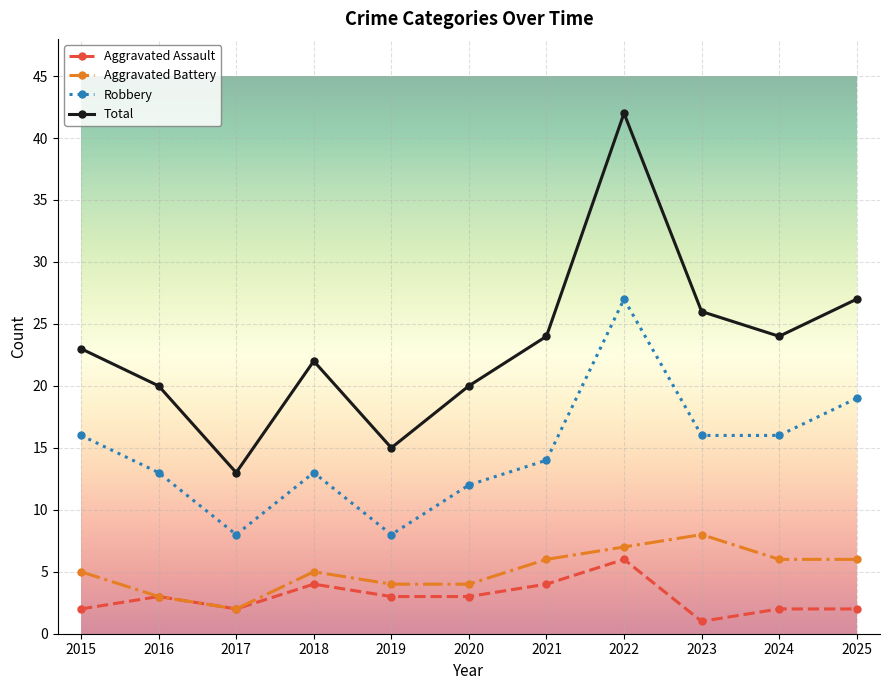

At which category is the sum across all series the highest?

2022